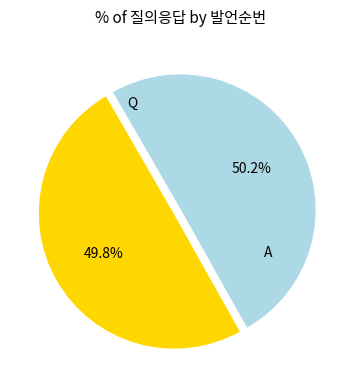

Is there a majority slice in this chart?

Yes